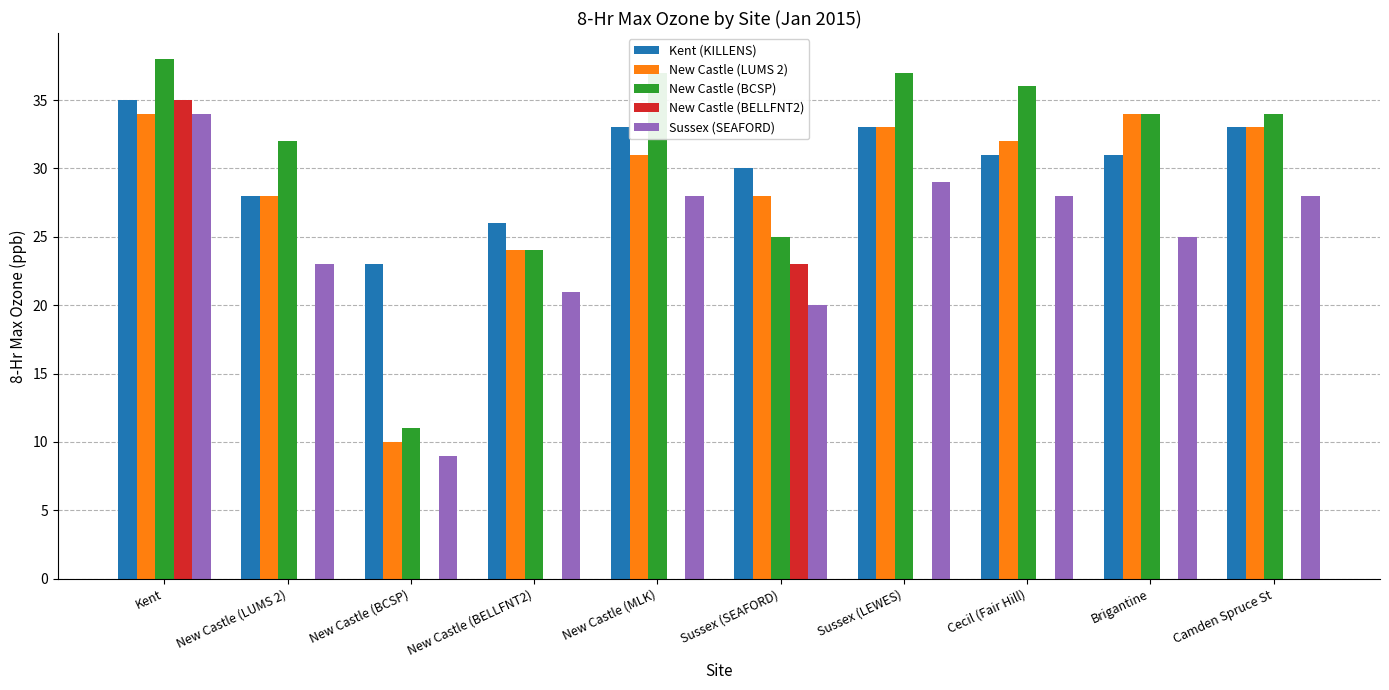

True or false: Sussex (SEAFORD) has a value of 28 at New Castle (MLK).

True